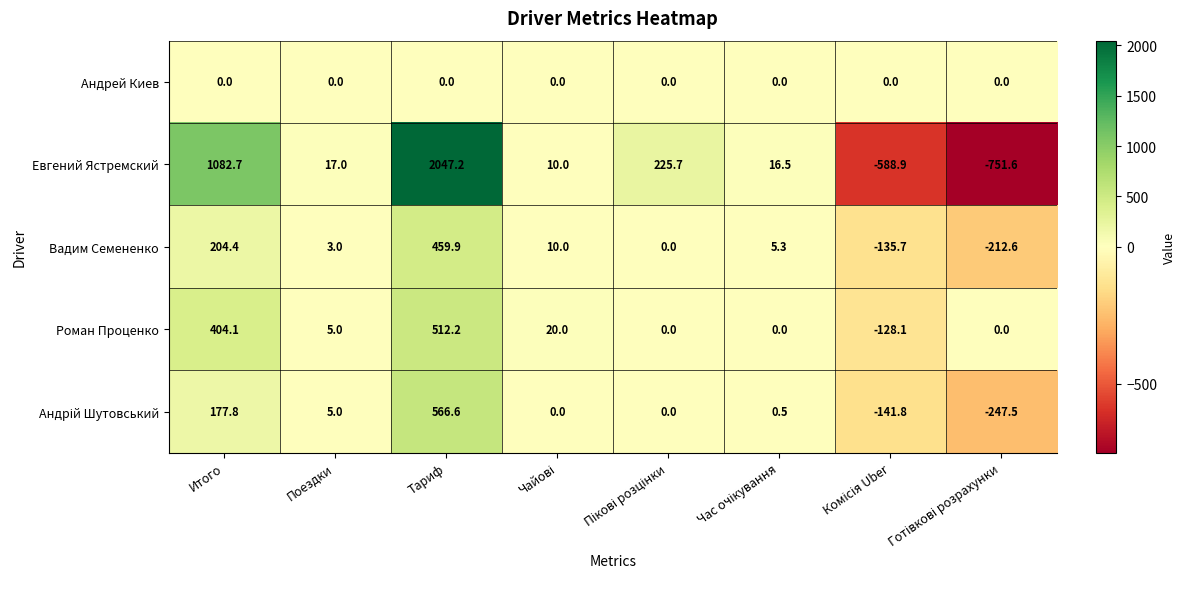

What is the difference between the second highest and minimum values in the Вадим Семененко series?

417.0